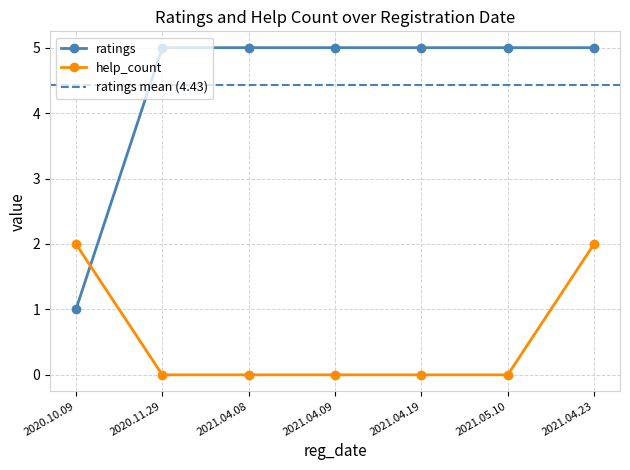

List the series in order of their overall mean, highest first.

ratings, help_count